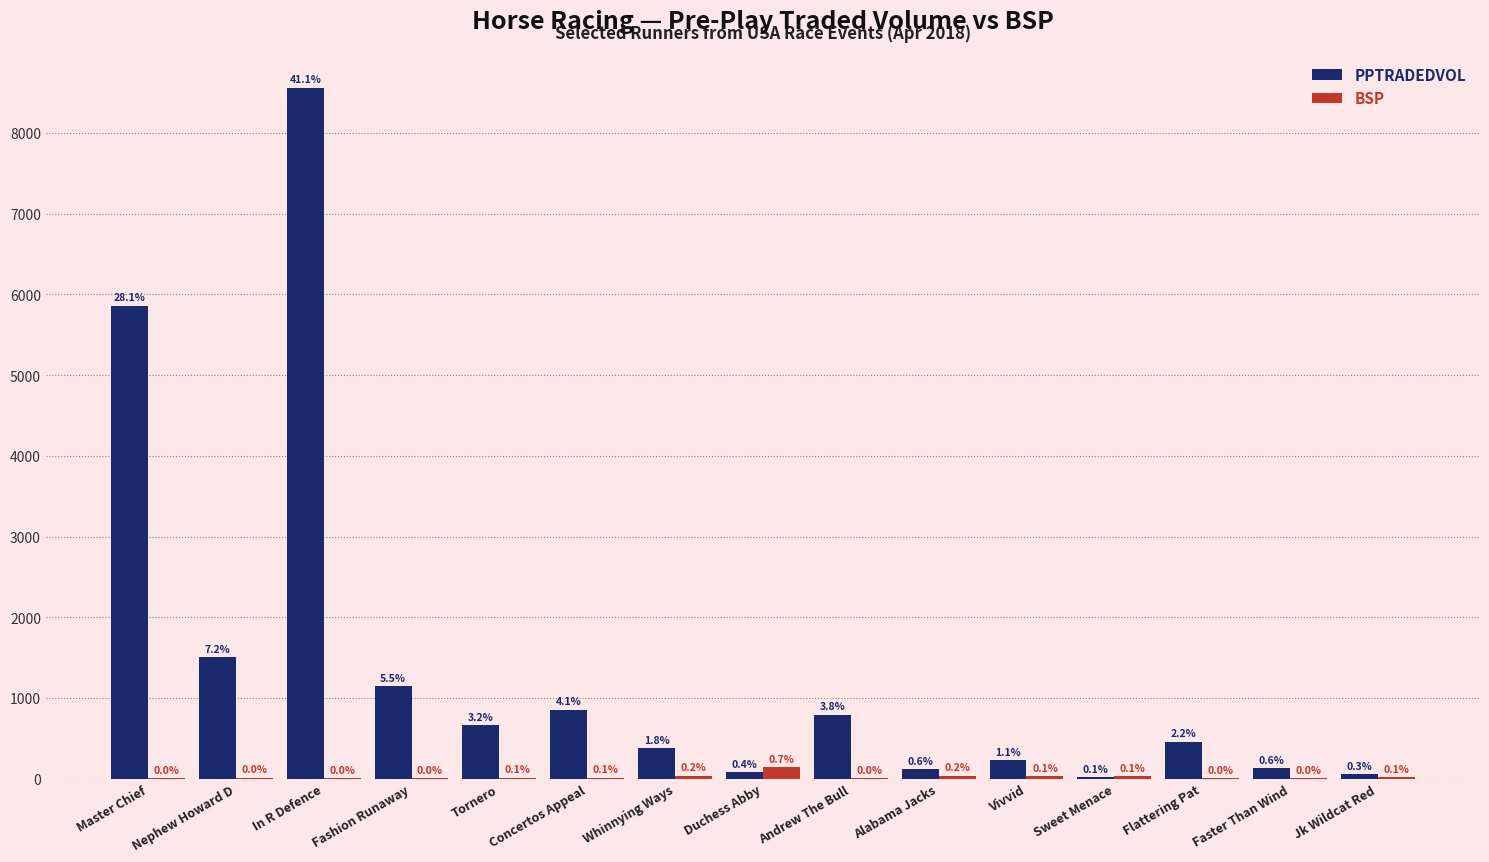

How many groups of bars are there?

15